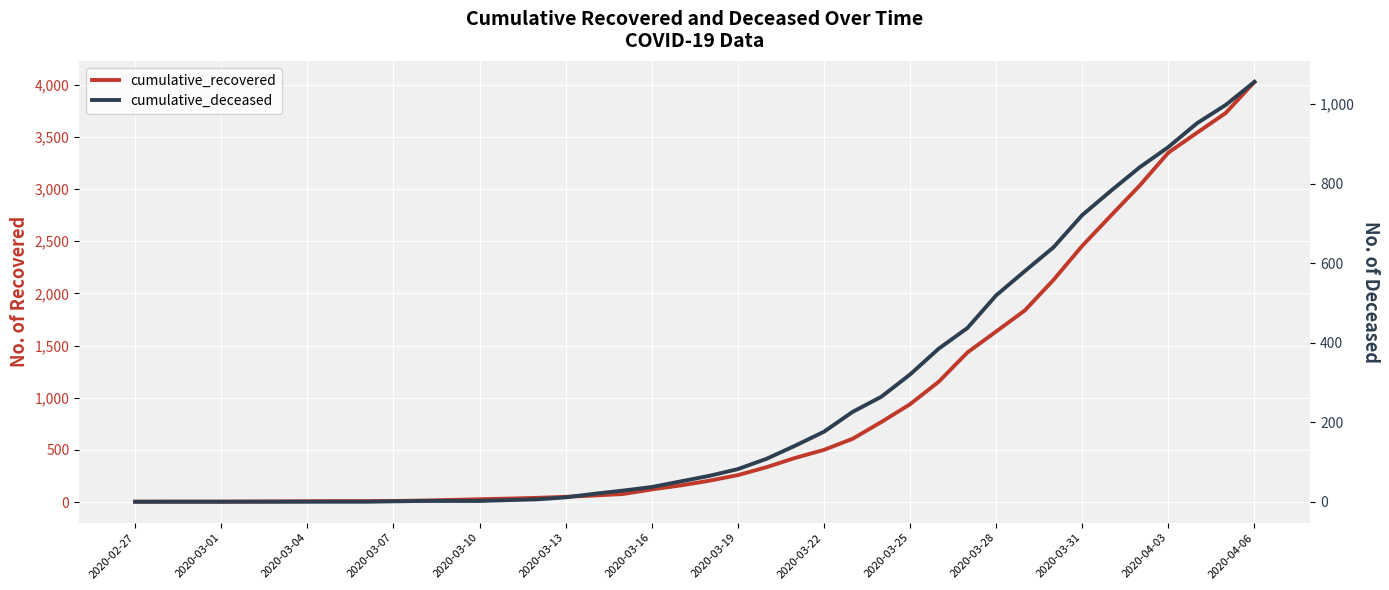

Reading left to right, list all the values displayed in this chart.

cumulative_recovered: 3	4	4	4	5	6	8	9	9	10	14	20	27	33	40	50	63	77	121	159	204	258	334	423	500	606	767	937	1153	1433	1634	1836	2129	2455	2745	3032	3348	3539	3728	4026
cumulative_deceased: 0	0	0	0	0	0	0	0	0	1	2	2	2	4	6	11	20	28	37	51	65	82	108	141	176	226	264	320	385	437	519	580	640	721	782	841	892	952	998	1056